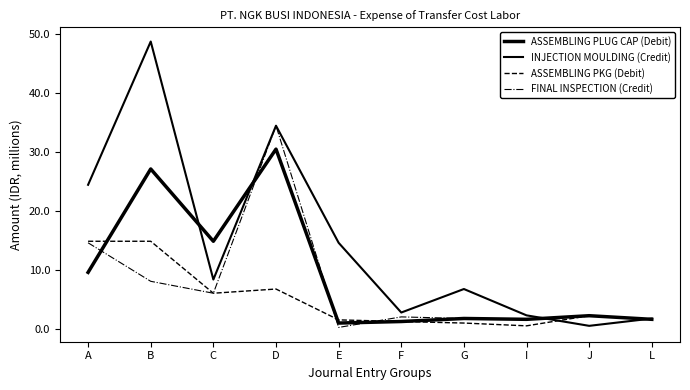

Which category has the highest value in the INJECTION MOULDING (Credit) series?

B